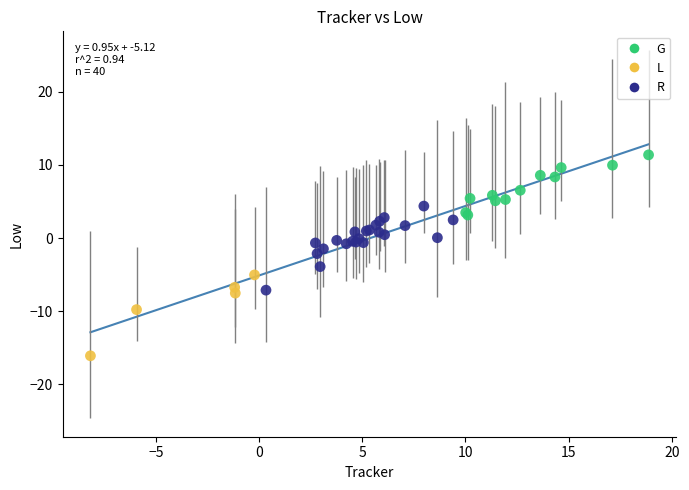

Which series reaches the maximum Y coordinate?

G